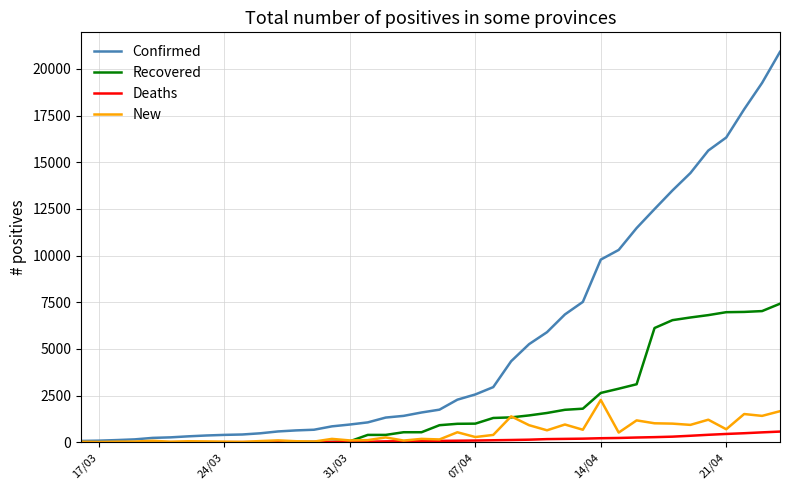

List the series in order of their peak value, highest first.

Confirmed, Recovered, New, Deaths